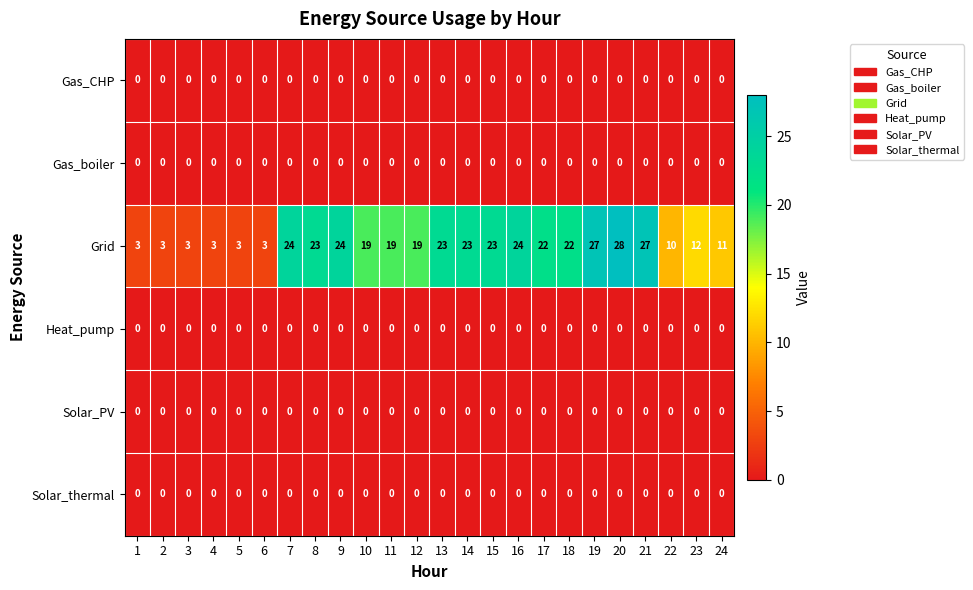

At which category does the chart reach its peak across all series?

20